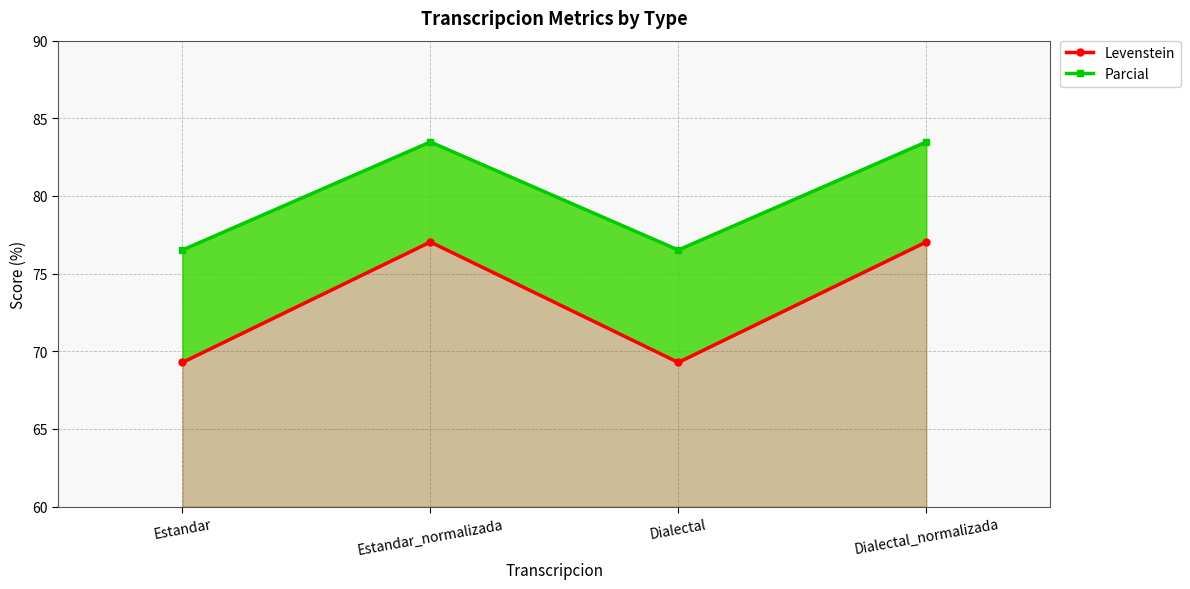

Which label corresponds to the smallest value in the chart?

Estandar